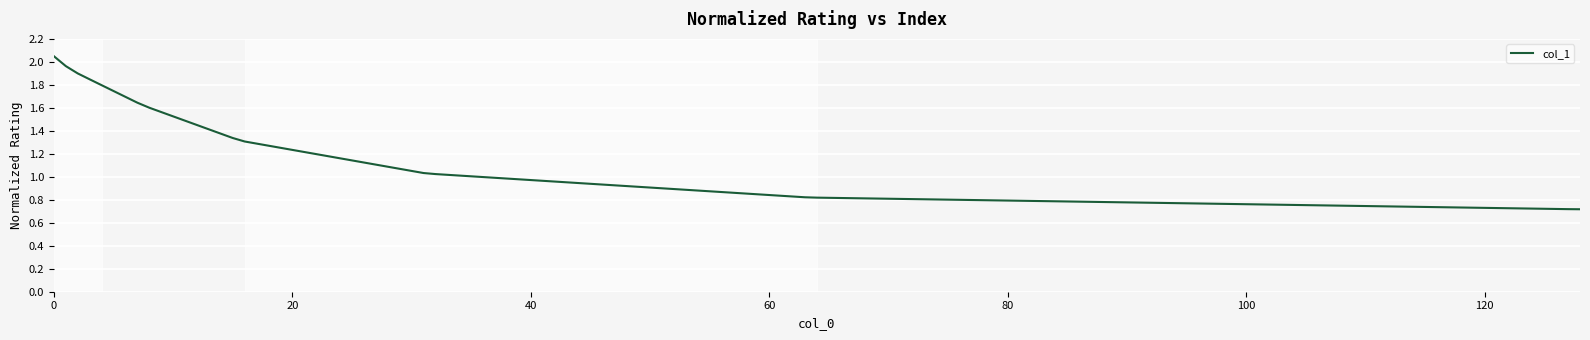

Is this an area chart (filled region under the line)?

No